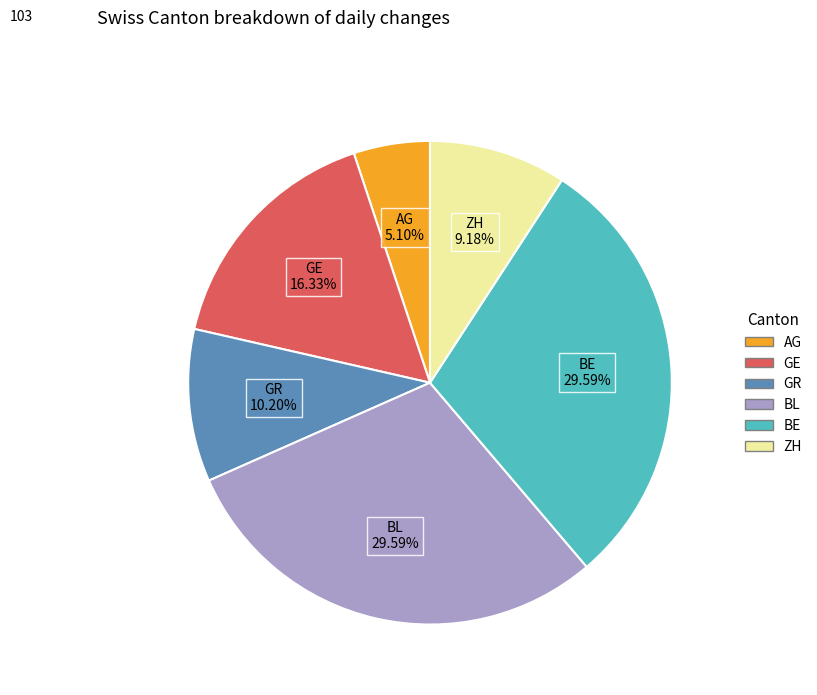

Is there a majority slice in this chart?

No